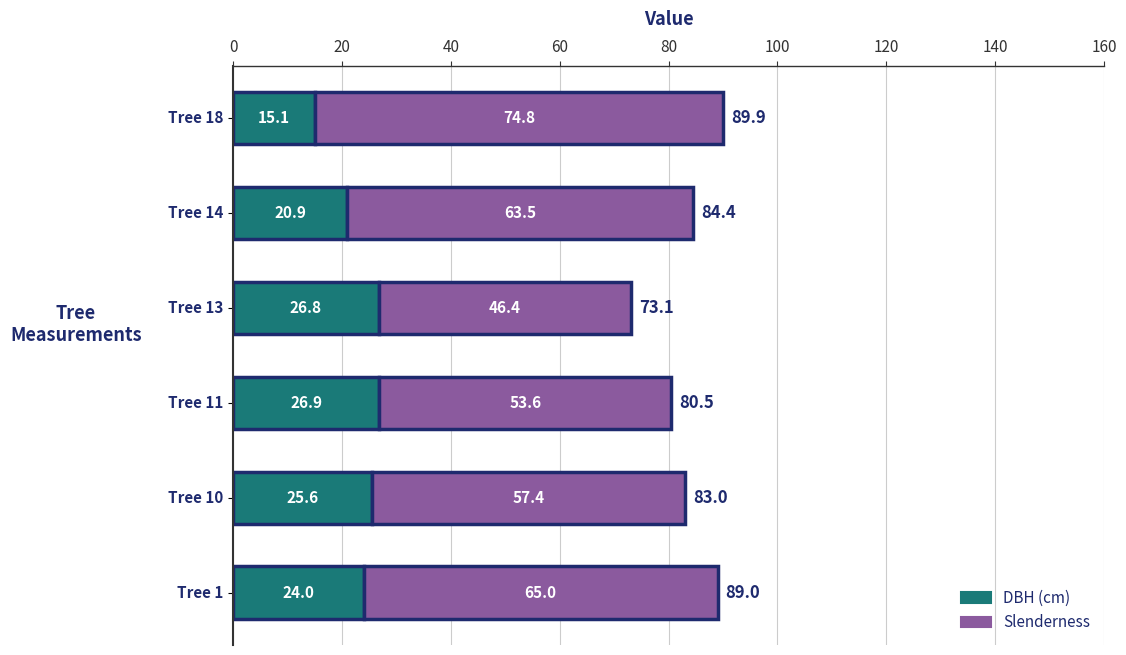

The DBH (cm) series shows 36.7 at Tree 10. True or false?

False